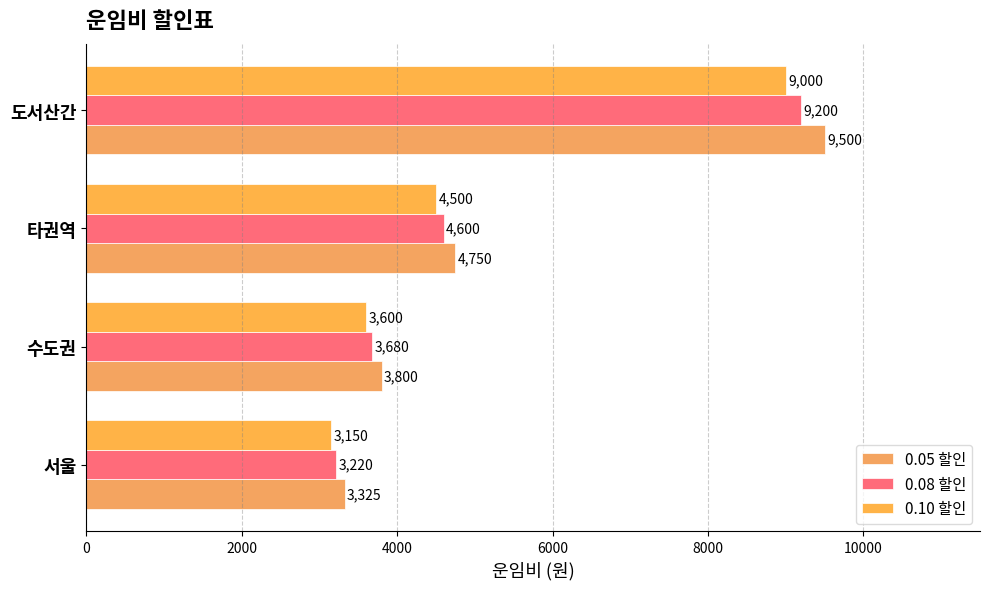

List the series in order of their peak value, lowest first.

0.10 할인, 0.08 할인, 0.05 할인